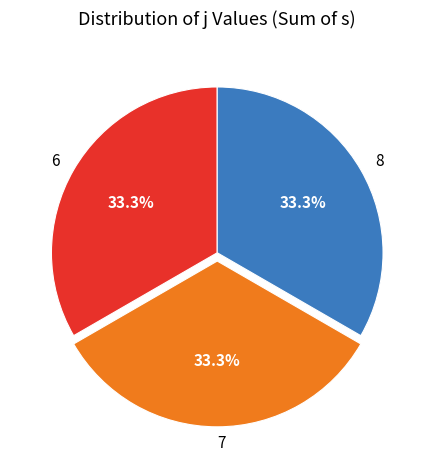

Approximately how many times larger is the value at 8 compared to 7?

1.0